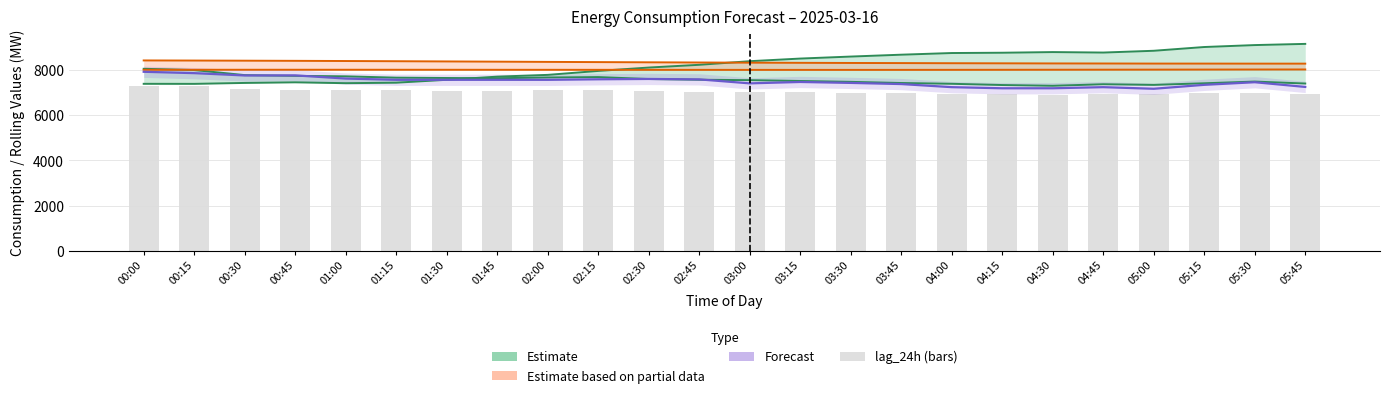

What is the sum of all values?

169456.3